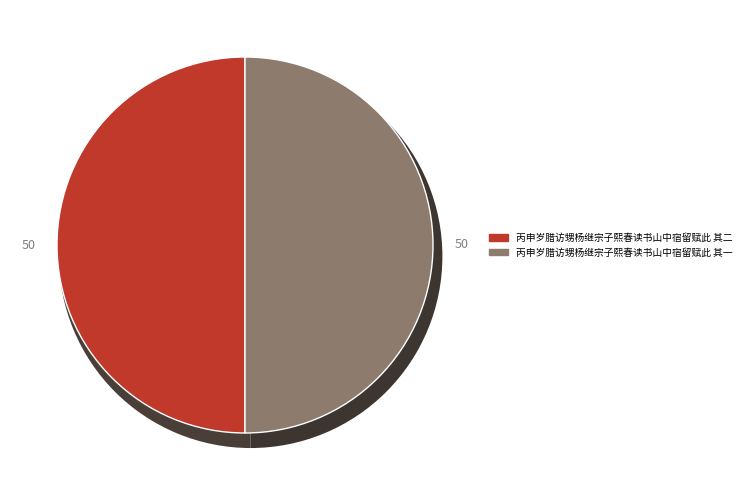

Is the sum of 丙申岁腊访甥杨继宗子熙春读书山中宿留赋此 其一 and 丙申岁腊访甥杨继宗子熙春读书山中宿留赋此 其二 greater than half?

Yes